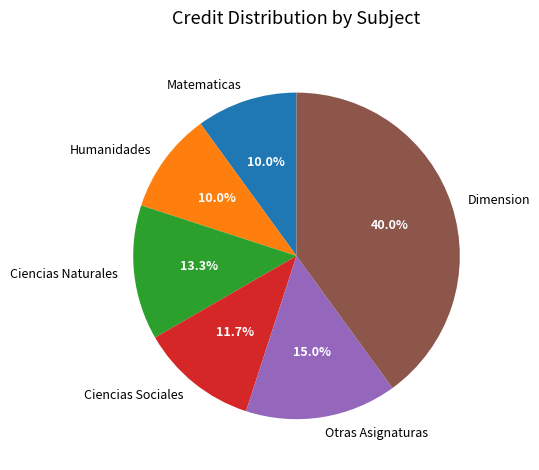

What is the largest slice in the pie chart?

Dimension